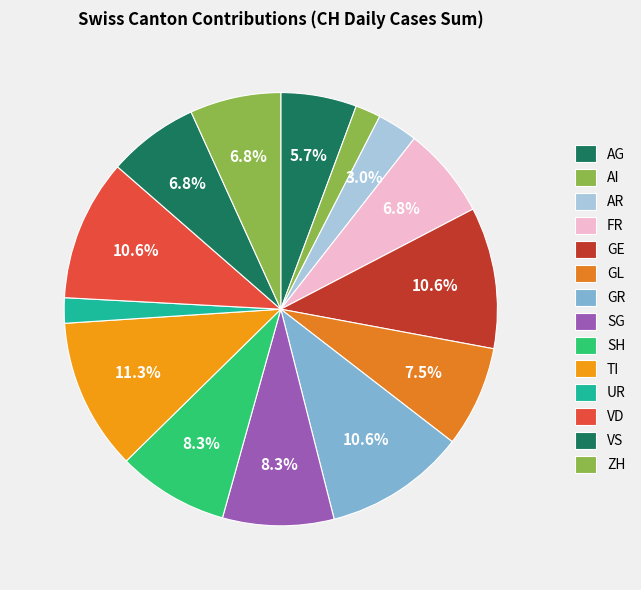

Count the number of slices in the pie.

14